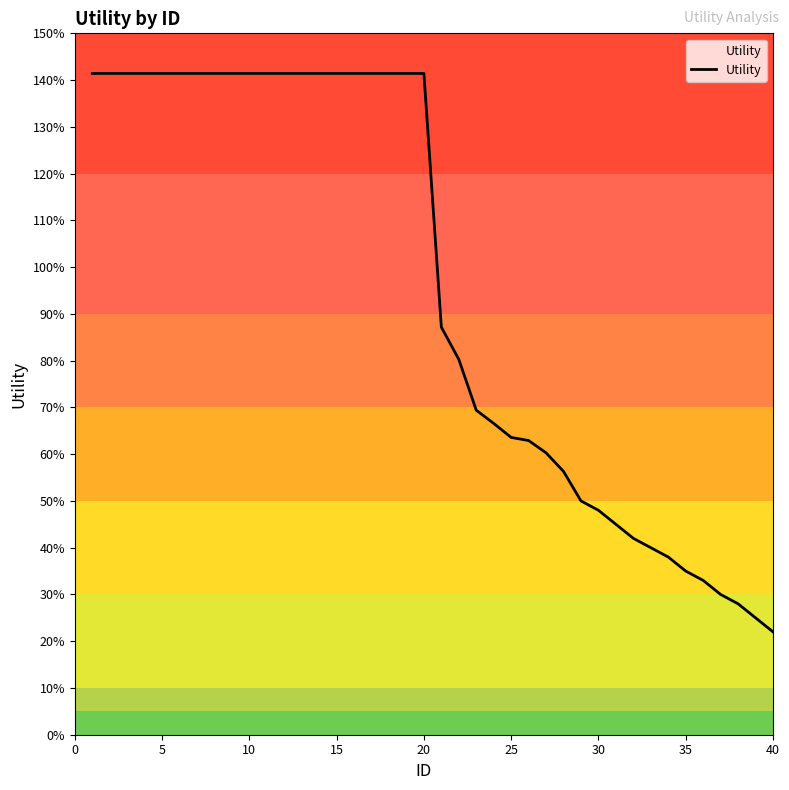

What is the sum of all values?

38.1